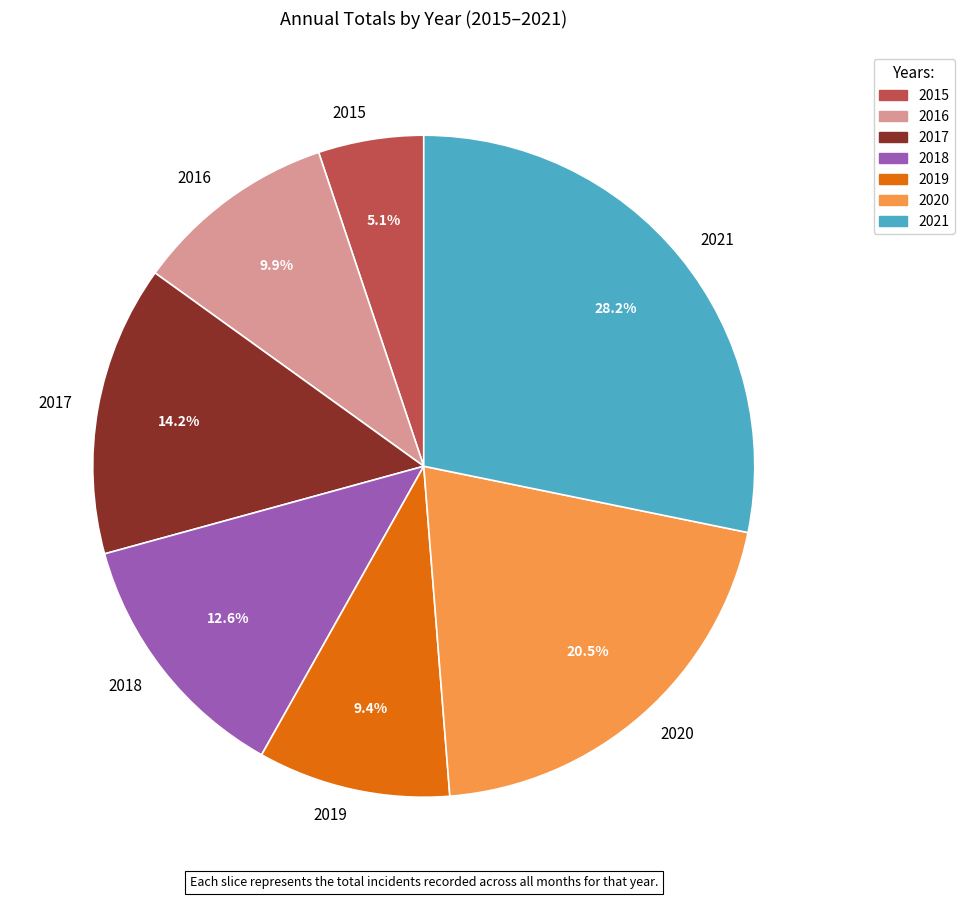

Count the number of slices in the pie.

7